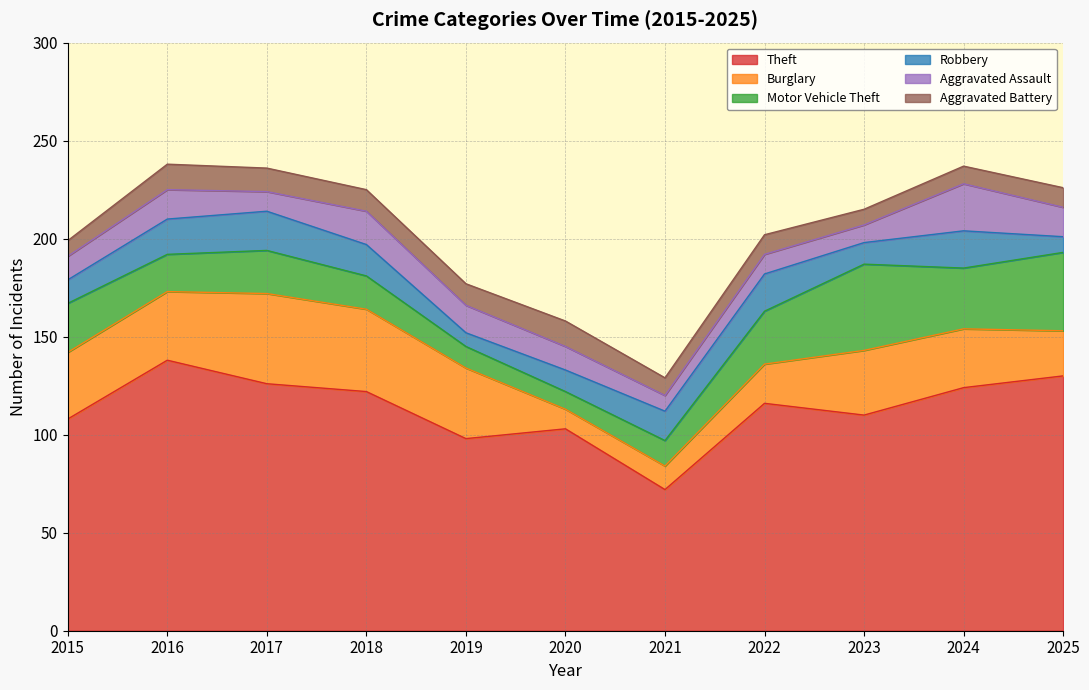

At which category does the chart reach its minimum across all series?

2019